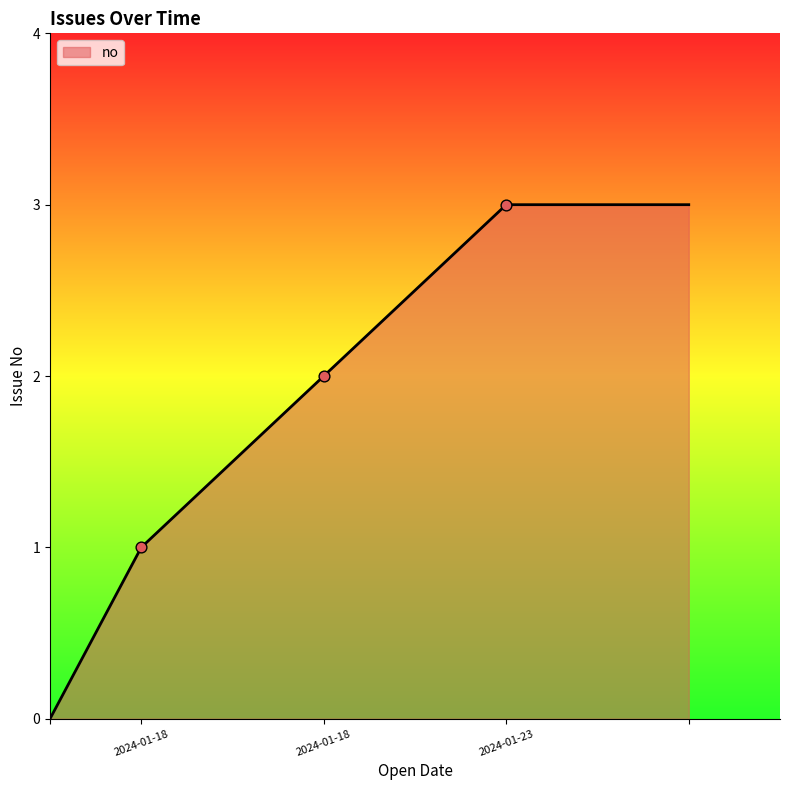

What is the greatest value displayed?

3